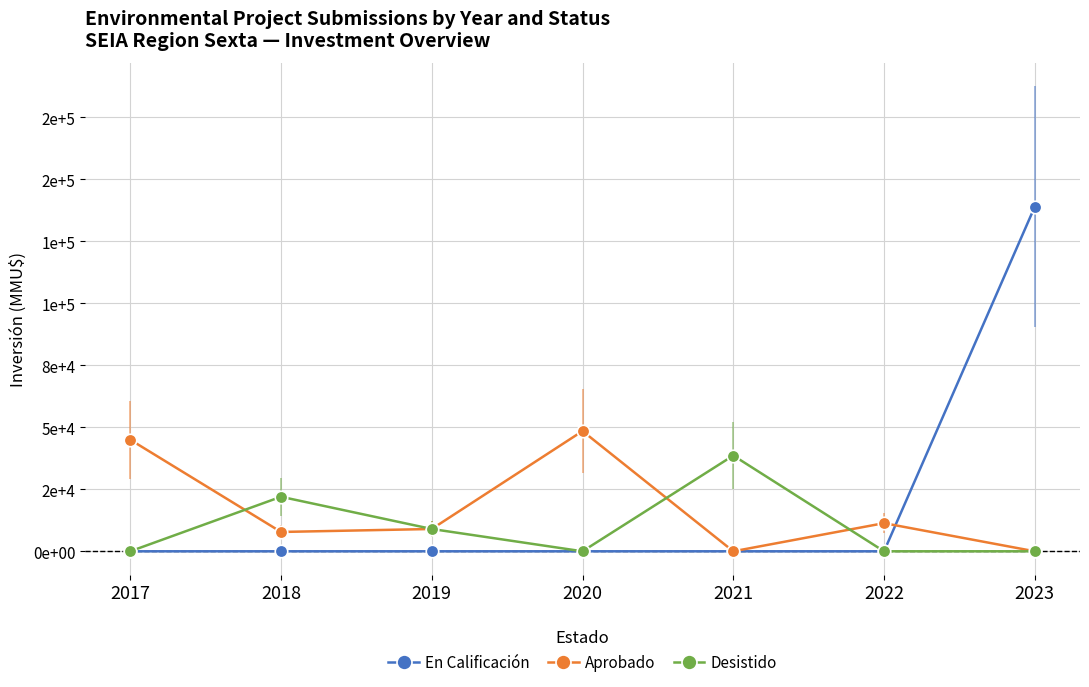

Which series has the largest total across all categories?

En Calificación